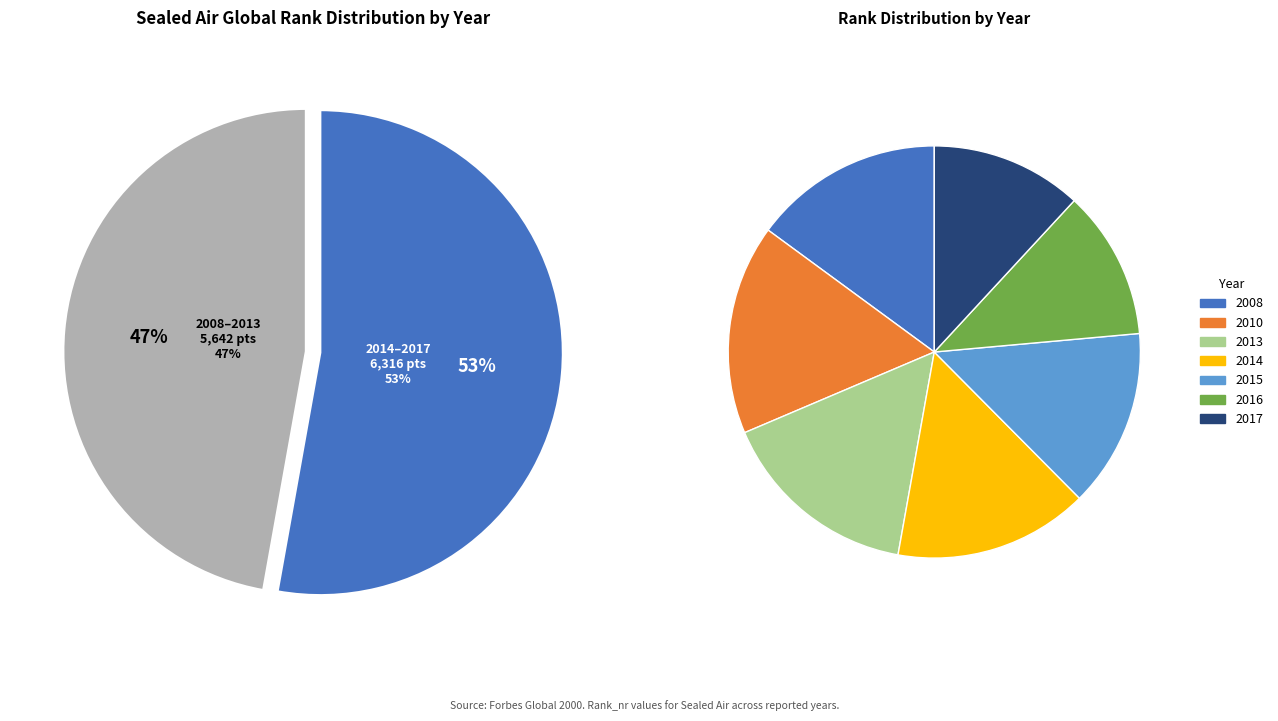

Rank the categories by value from highest to lowest.

2010, 2013, 2014, 2008, 2015, 2017, 2016